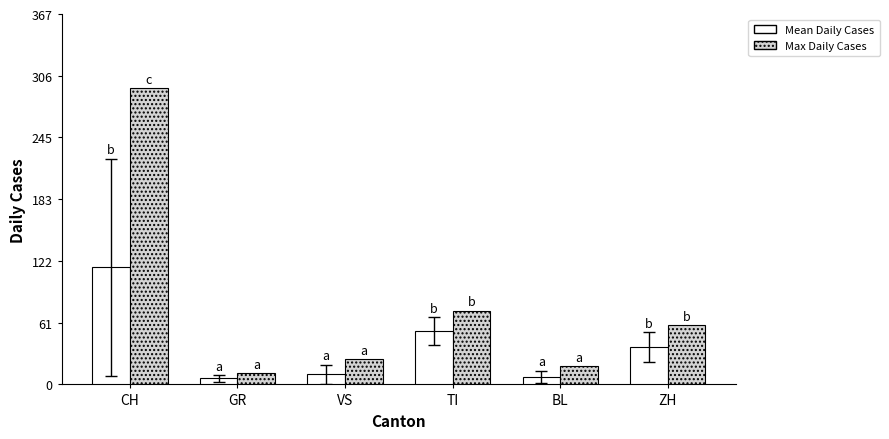

What is the sum of the Mean Daily Cases values at TI and GR?

58.8